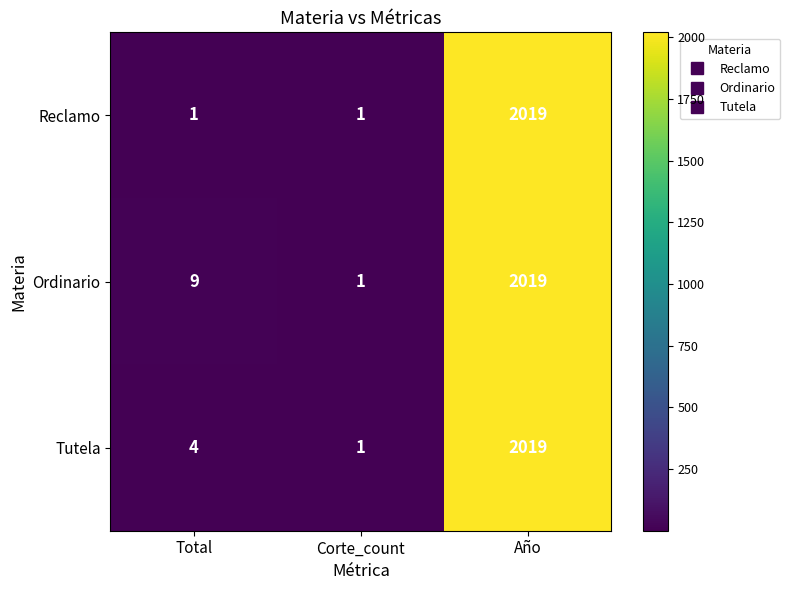

How many series are shown in this chart?

3